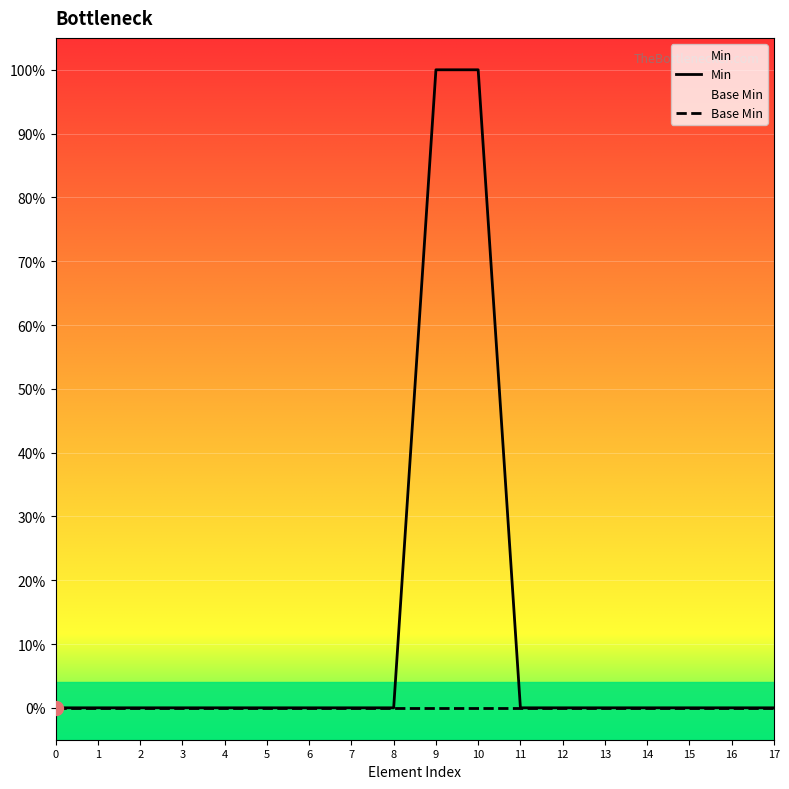

List the labels in order of Base Min value, largest first.

0, 1, 2, 3, 4, 5, 6, 7, 8, 9, 10, 11, 12, 13, 14, 15, 16, 17